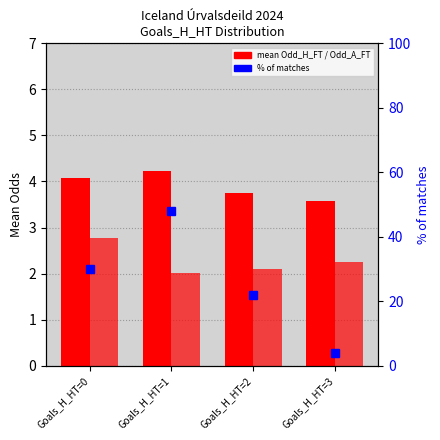

What is the value of the Odd_A_FT (mean) bar at the 3rd from the left?

2.1